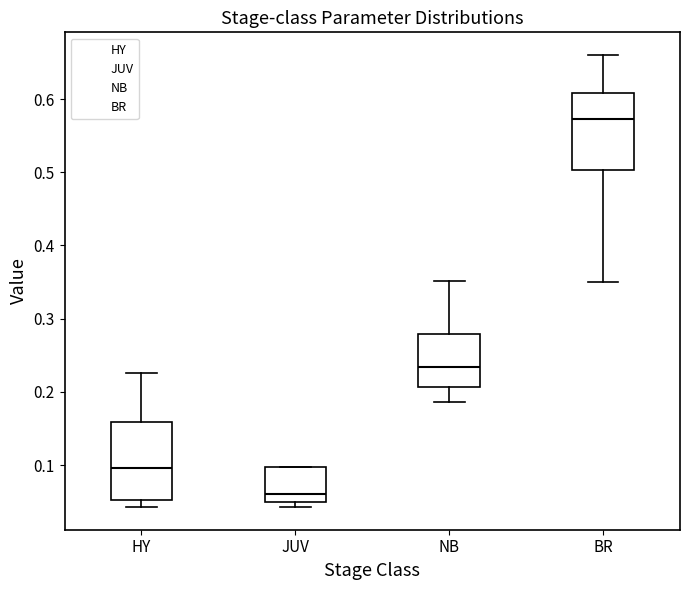

Reading left to right, transcribe this box plot: for each box, give where its median line is, the range the box spans, and where its two whiskers end, as read against the y-axis. The values are not printed on the chart, so give them approximately, as read against the axis.

HY: median 0.10, box 0.05 to 0.16, whiskers 0.04 to 0.23
JUV: median 0.06, box 0.05 to 0.10, whiskers 0.04 to 0.10
NB: median 0.23, box 0.21 to 0.28, whiskers 0.19 to 0.35
BR: median 0.57, box 0.50 to 0.61, whiskers 0.35 to 0.66